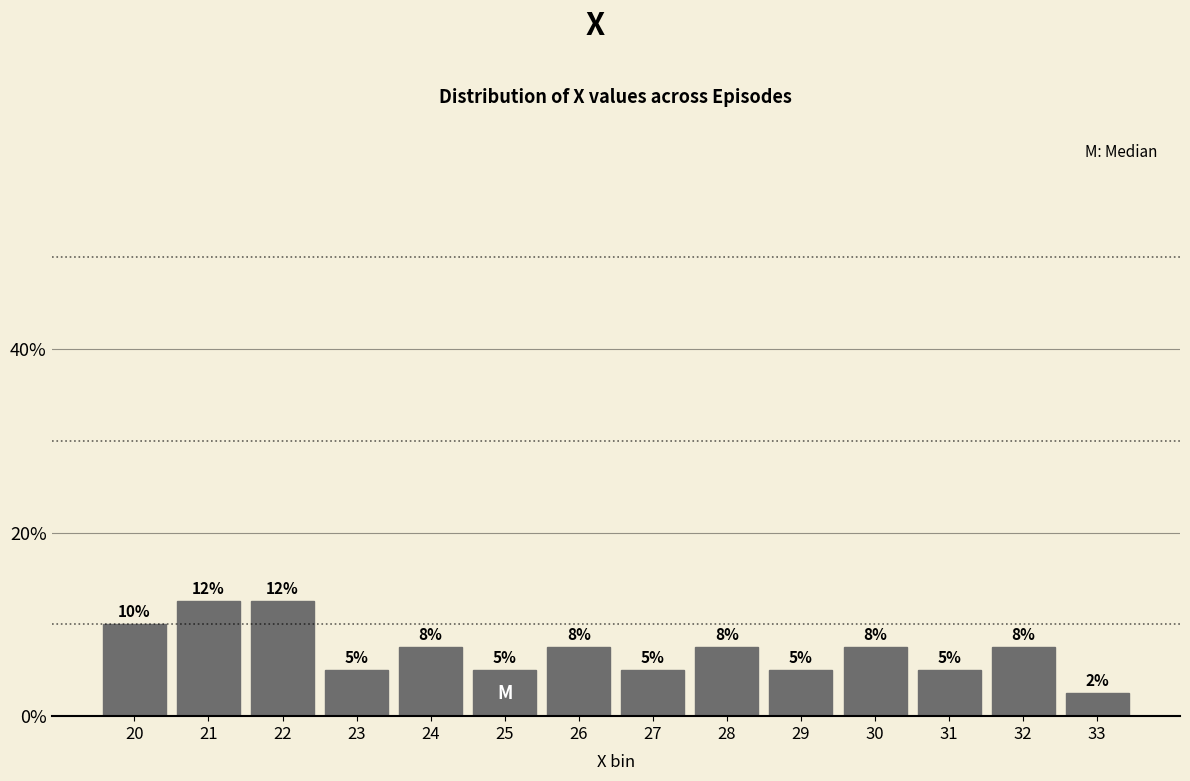

Are the bars horizontal?

No